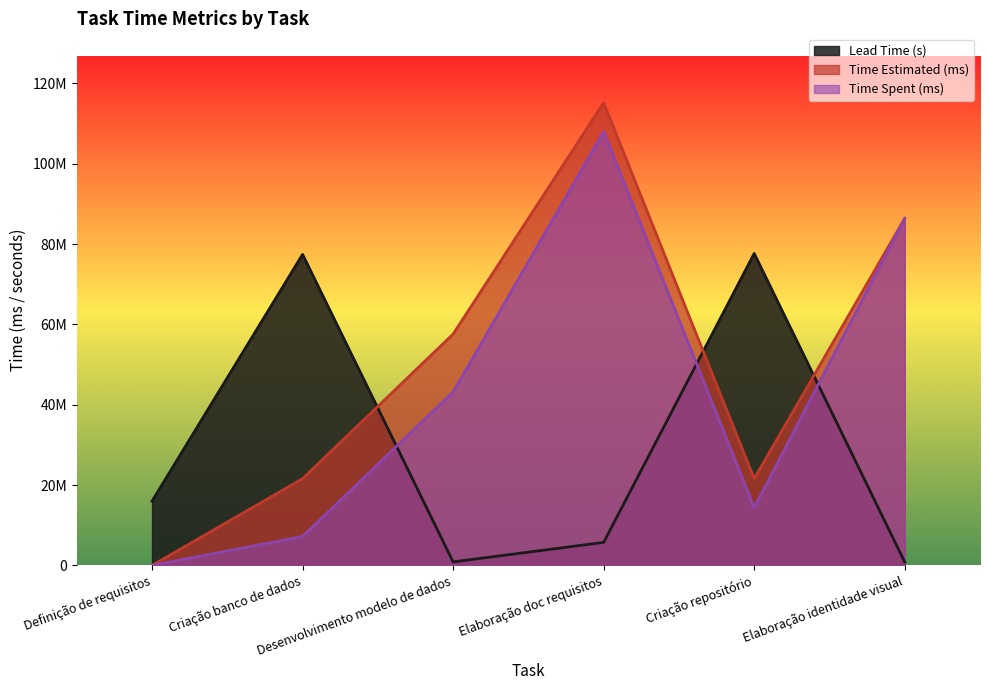

How many data points in Time Spent (ms) are less than 43200000?

3